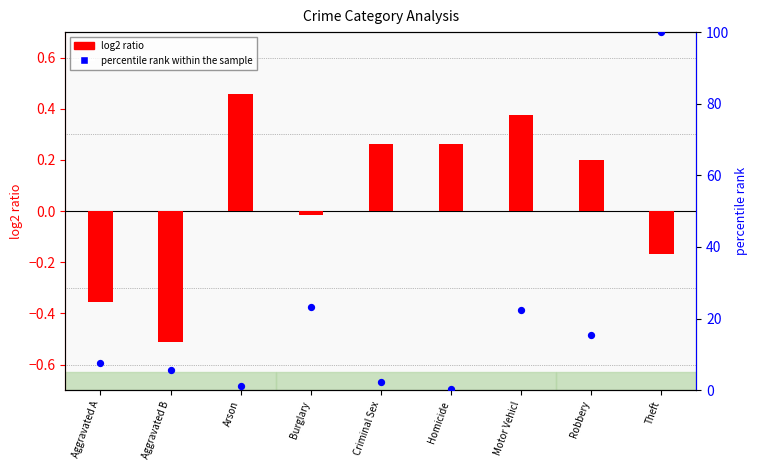

At which category is the sum across all series the highest?

Theft